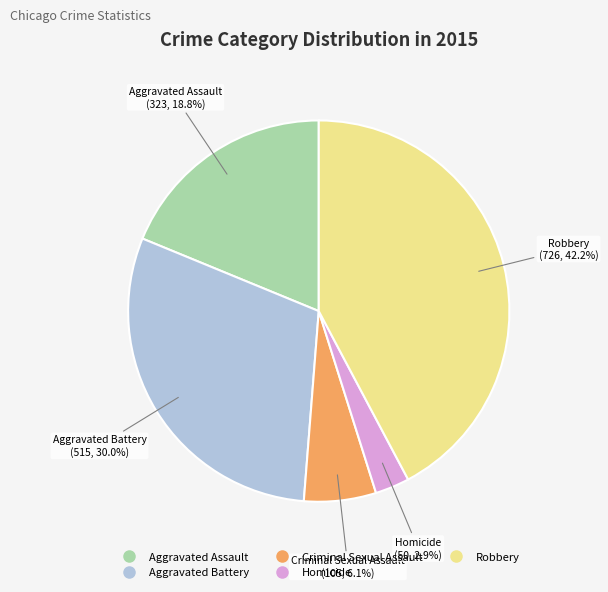

Between Aggravated Battery and Criminal Sexual Assault, which is larger?

Aggravated Battery